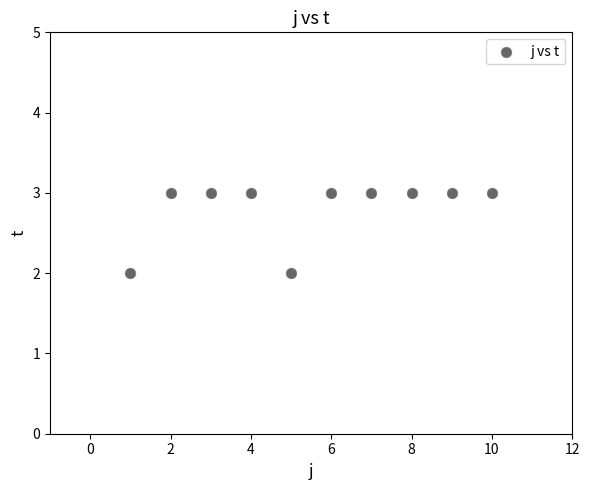

What is the range of X values (max minus min)?

9